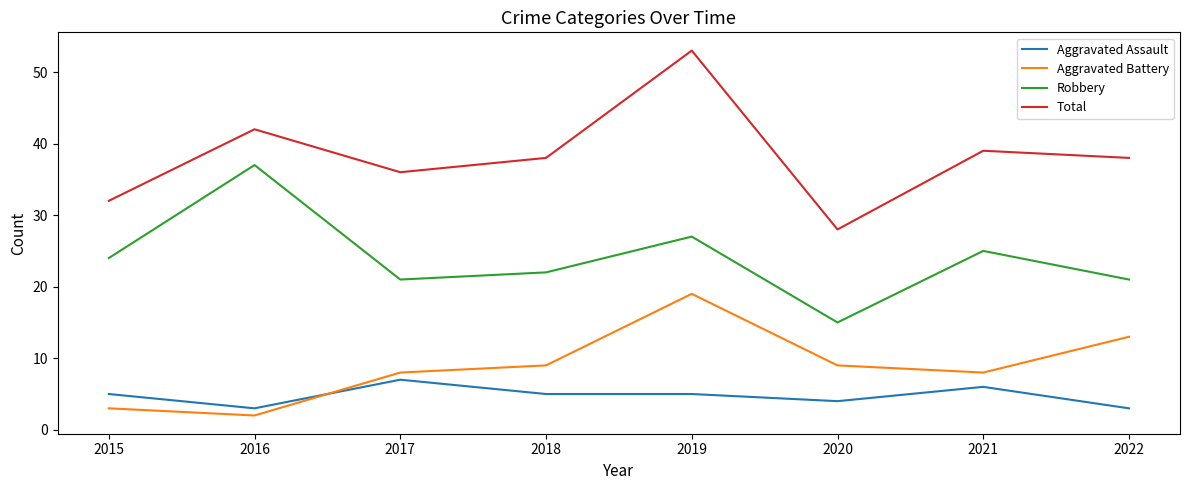

Reading right to left, list all the values displayed in this chart.

Aggravated Assault: 2022=3	2021=6	2020=4	2019=5	2018=5	2017=7	2016=3	2015=5
Aggravated Battery: 2022=13	2021=8	2020=9	2019=19	2018=9	2017=8	2016=2	2015=3
Robbery: 2022=21	2021=25	2020=15	2019=27	2018=22	2017=21	2016=37	2015=24
Total: 2022=38	2021=39	2020=28	2019=53	2018=38	2017=36	2016=42	2015=32